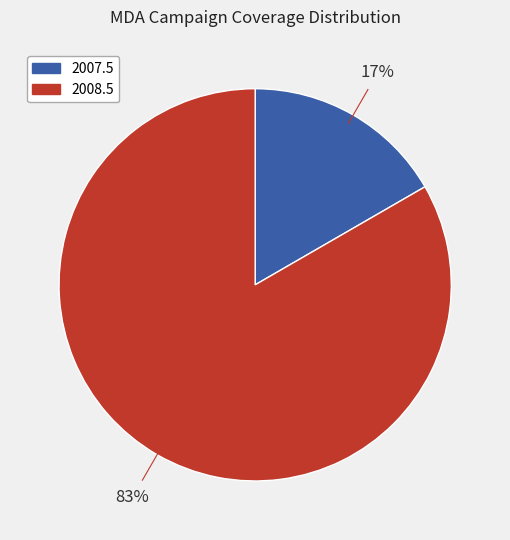

Is the sum of 2008.5 and 2007.5 greater than half?

Yes